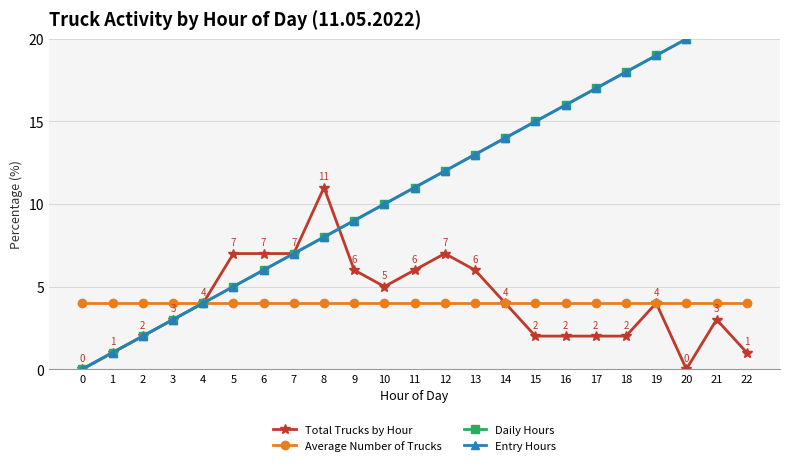

What is the value of the Average Number of Trucks point at the 6th from the left?

4